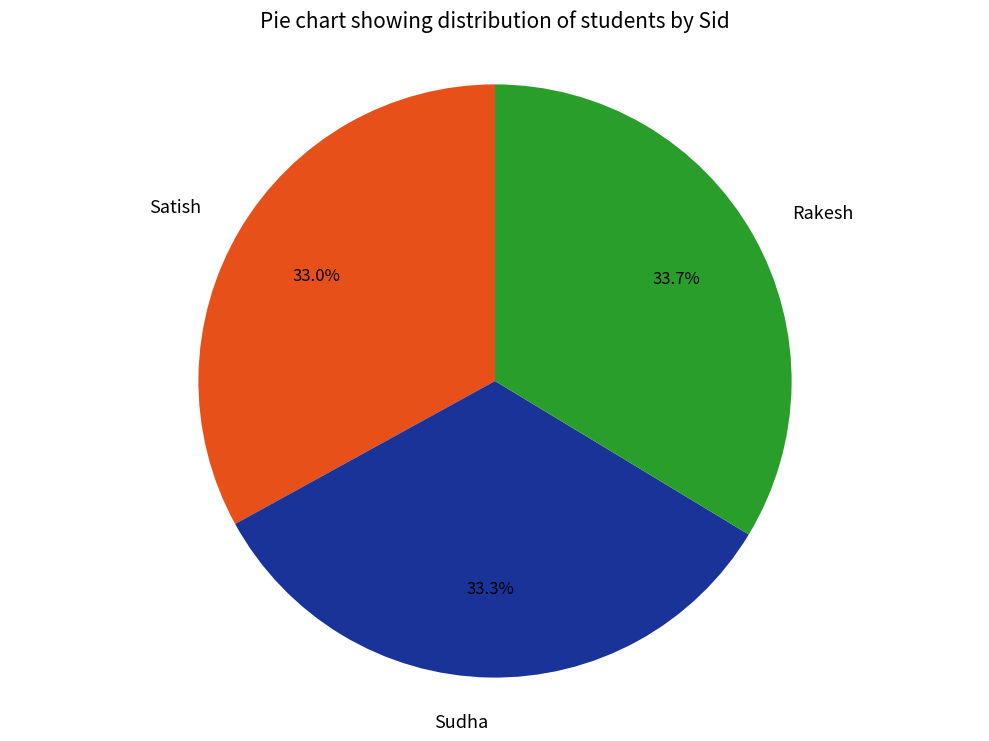

Combined, what portion of the pie is Satish and Sudha?

66.3%